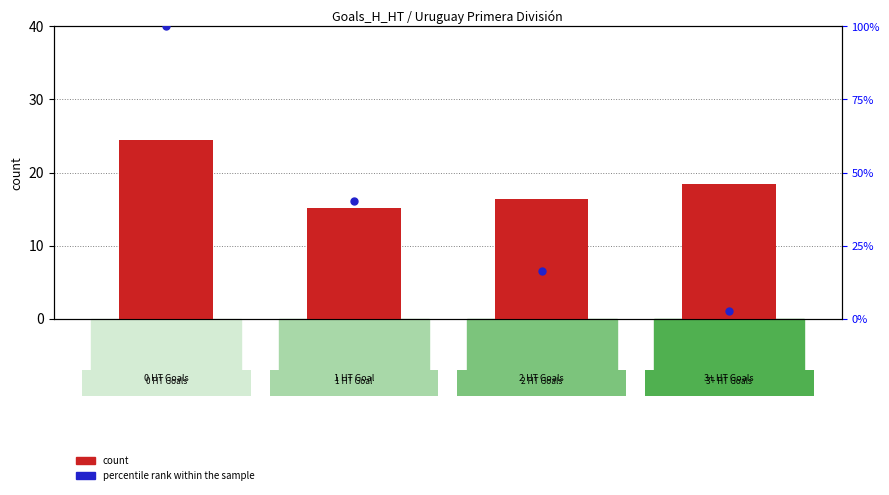

What are all the series names shown in the legend?

count, percentile rank within the sample